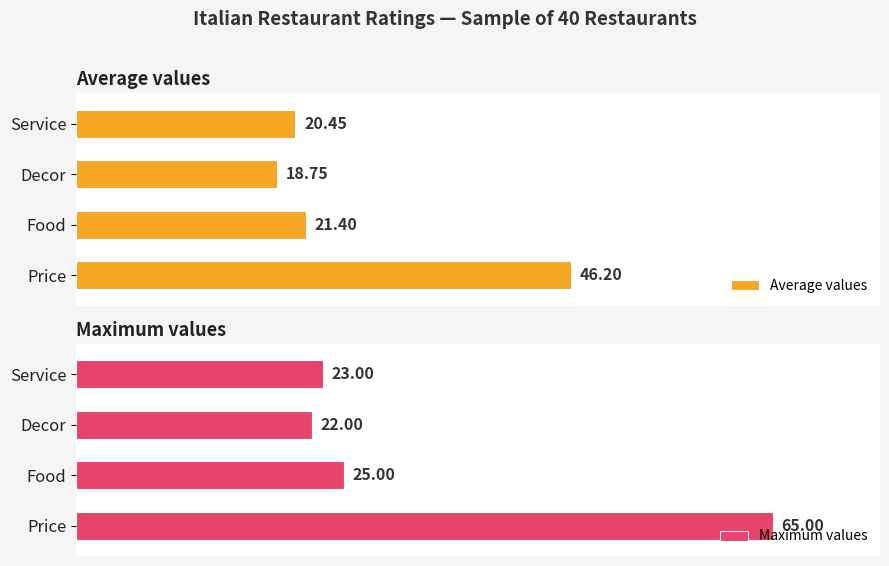

Which series has the largest total across all categories?

Maximum values